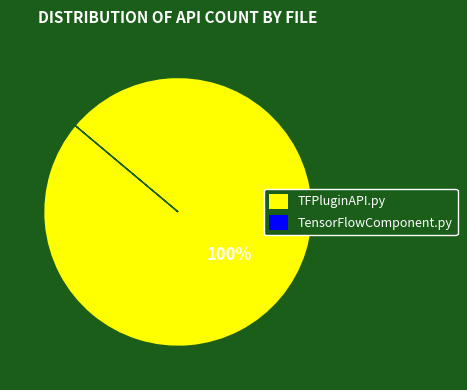

Does any single category account for the majority?

Yes